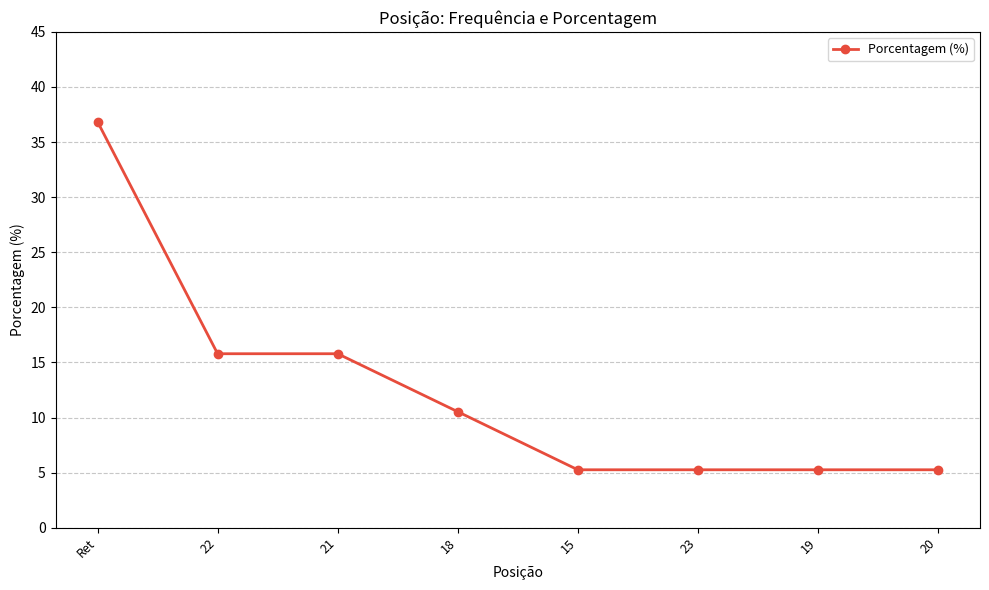

Where does the data first go above 10?

Ret